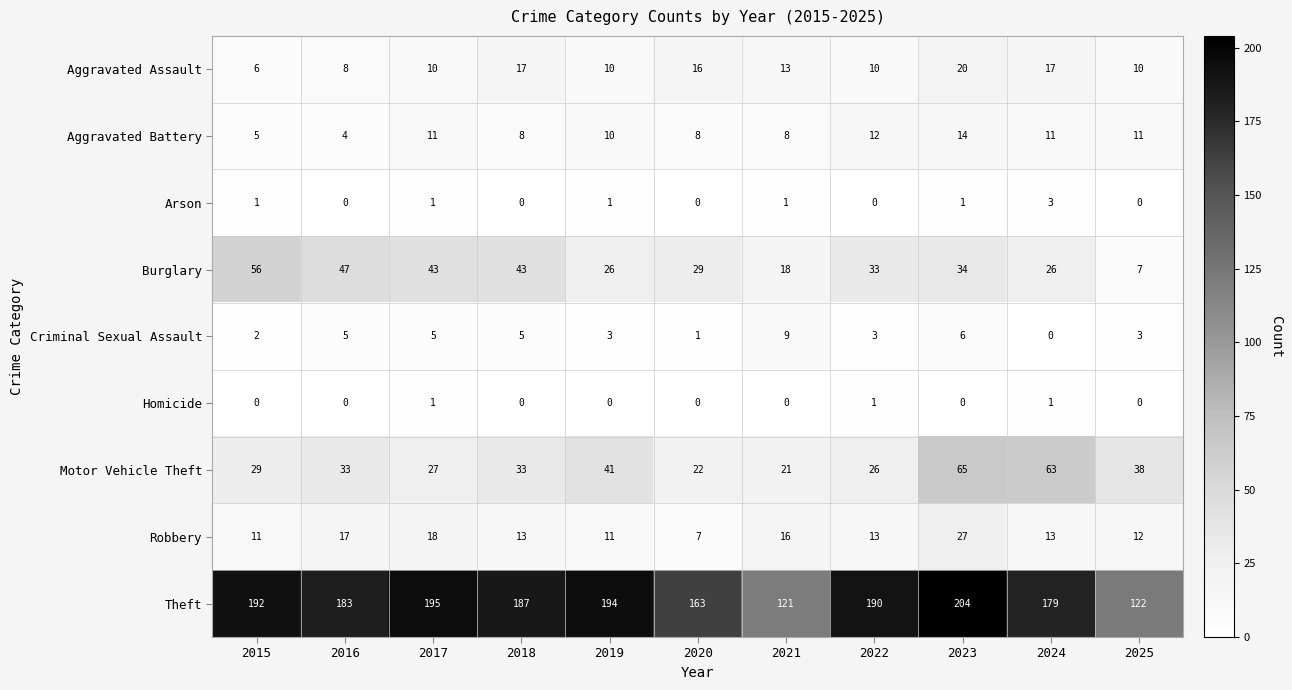

At which category is the sum across all series the highest?

2023